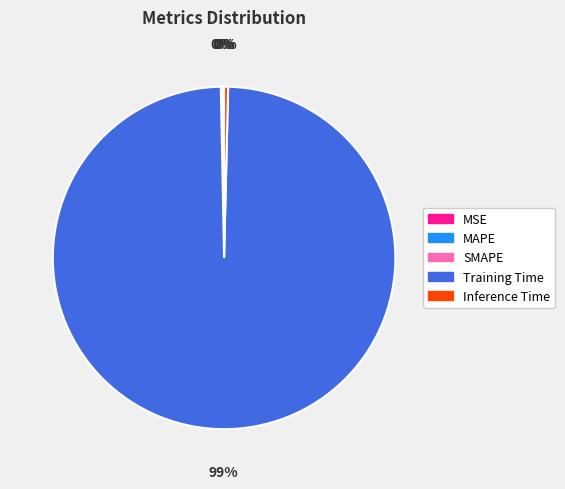

Is it true that Inference Time is 0% of the pie?

True